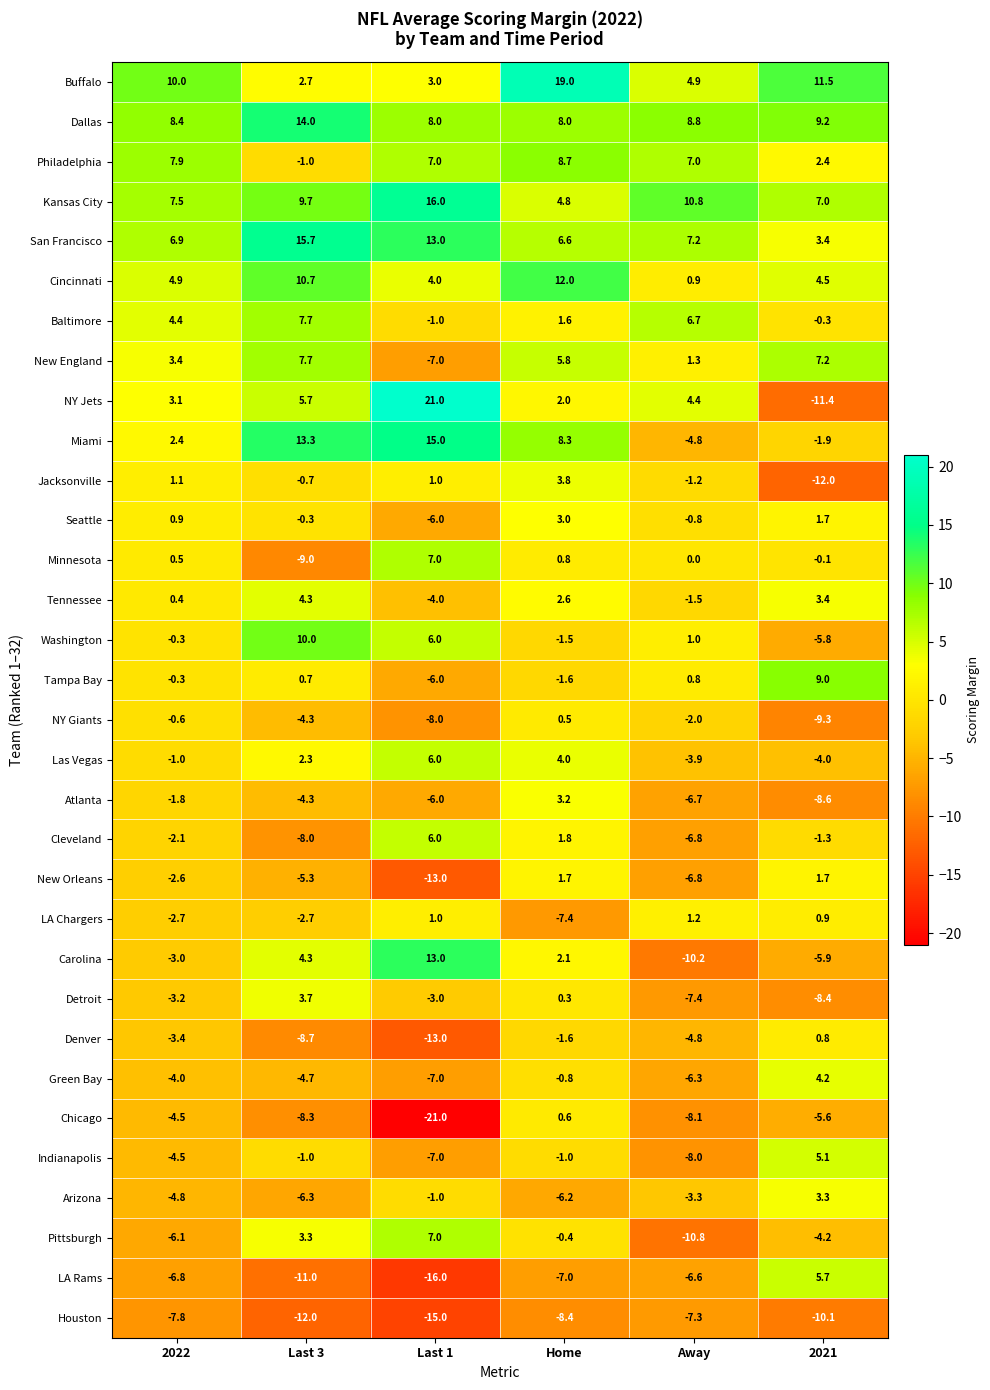

Which series has the largest total across all categories?

Dallas